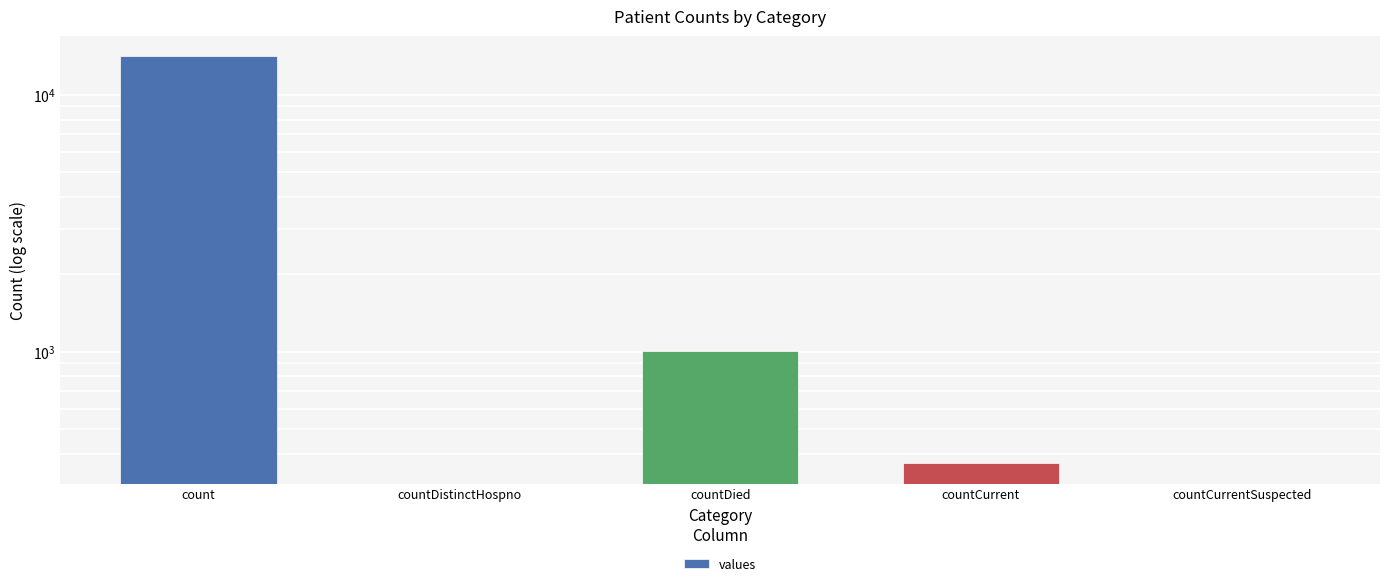

What is the ratio of the value at countCurrent to the value at countDied?

0.4